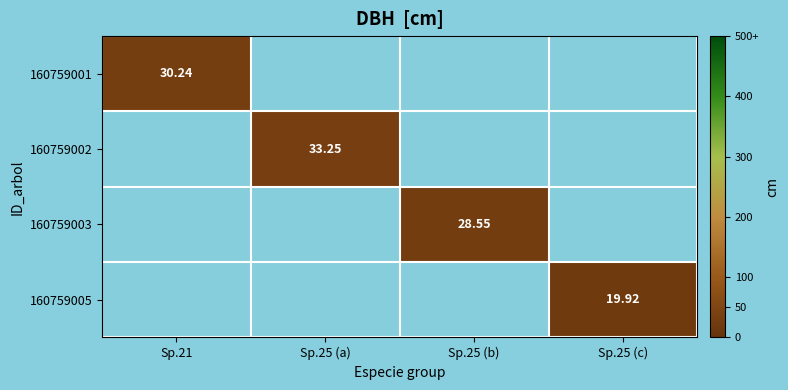

Where is 160759001 nearest to the value 30?

Sp.21